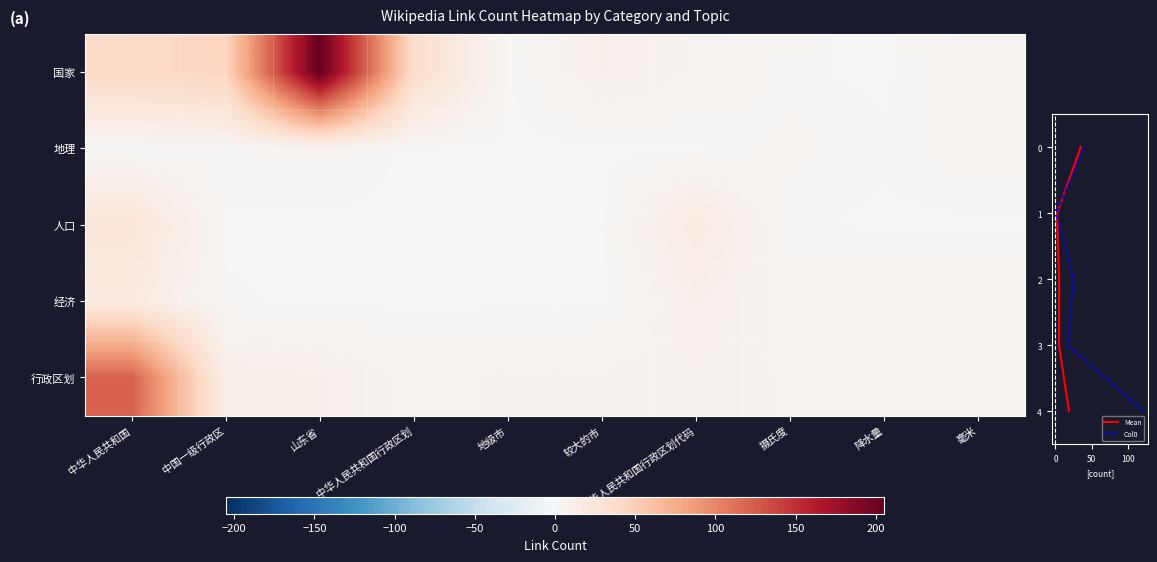

At 中华人民共和国, list the series in order from smallest to largest.

地理, 经济, 人口, 国家, 行政区划